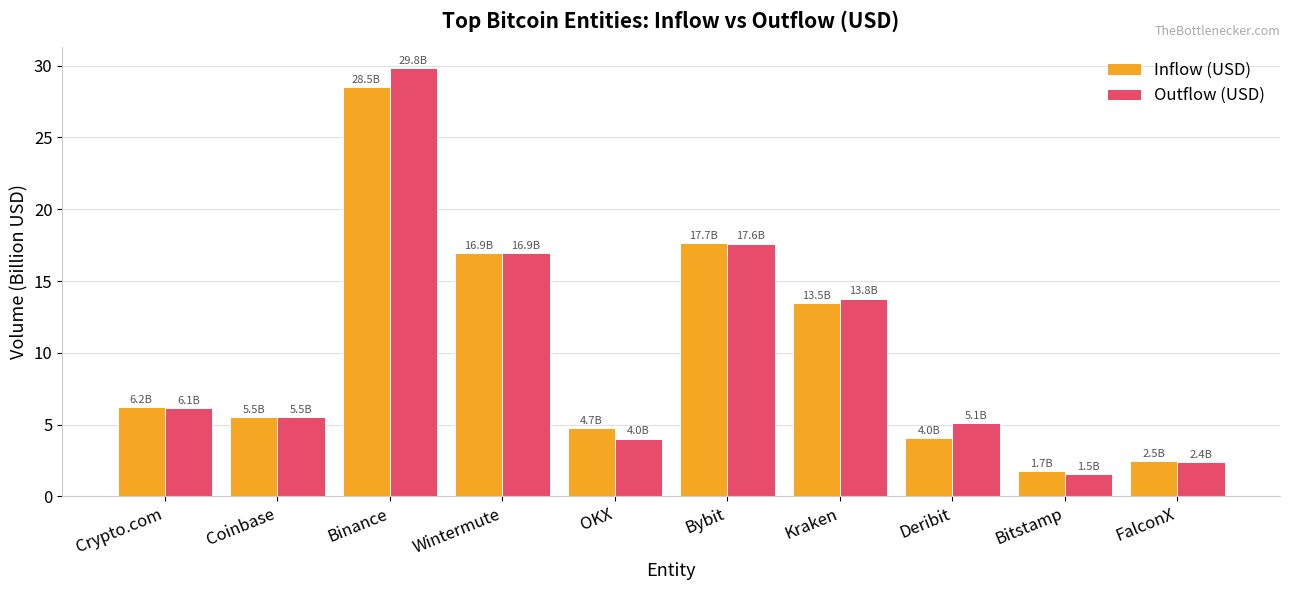

The value of Outflow (USD) at Coinbase is 5.5. True or false?

True